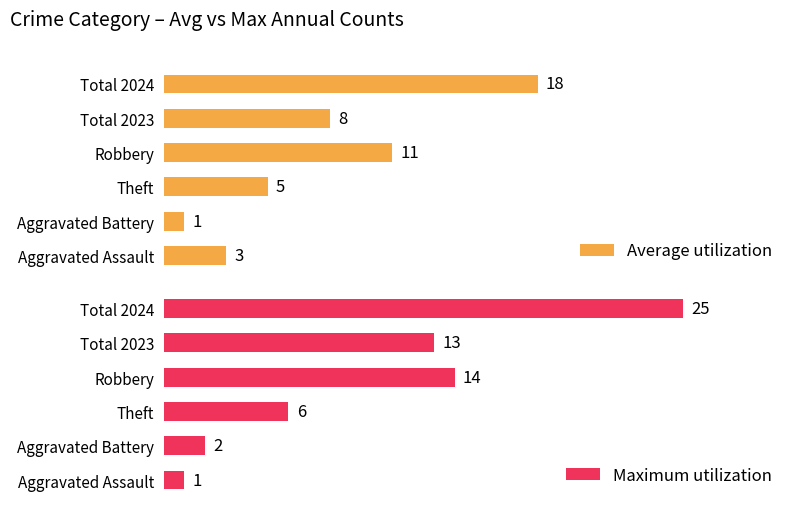

Does the chart contain stacked bars?

No